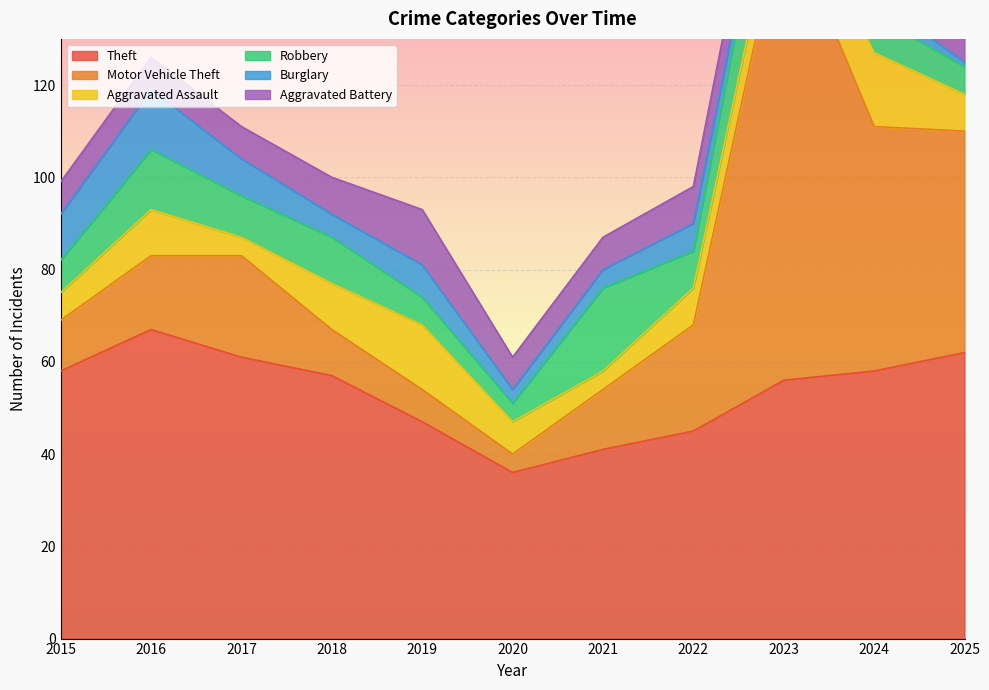

What is the total value across all series at 2023?

197